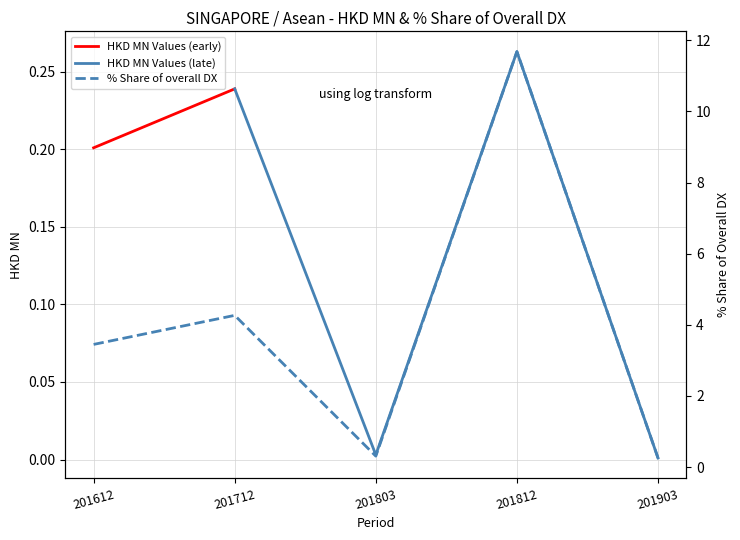

At which category does the data reach its first local valley?

201803